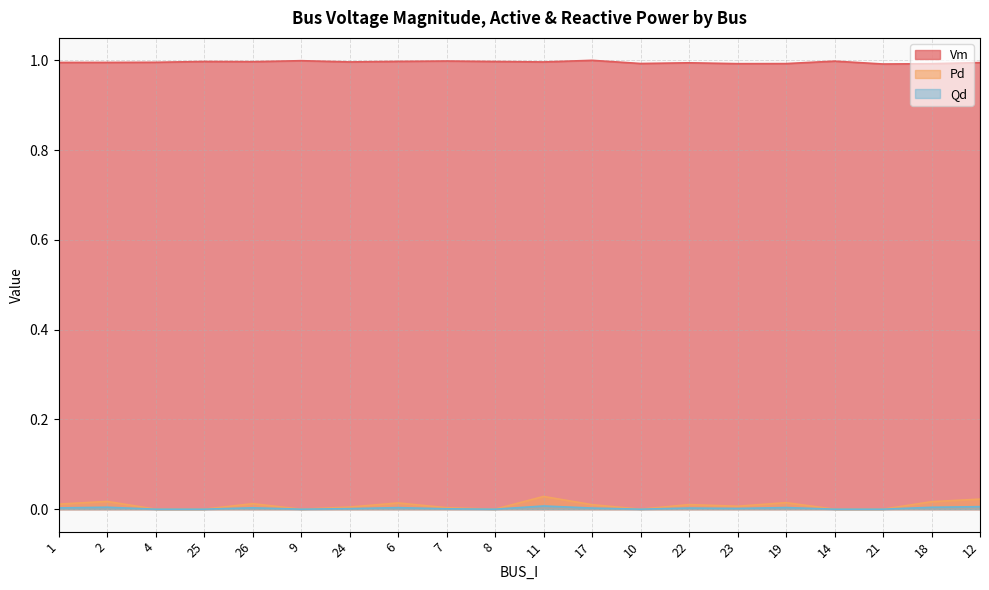

What is the maximum value shown in the chart?

1.0